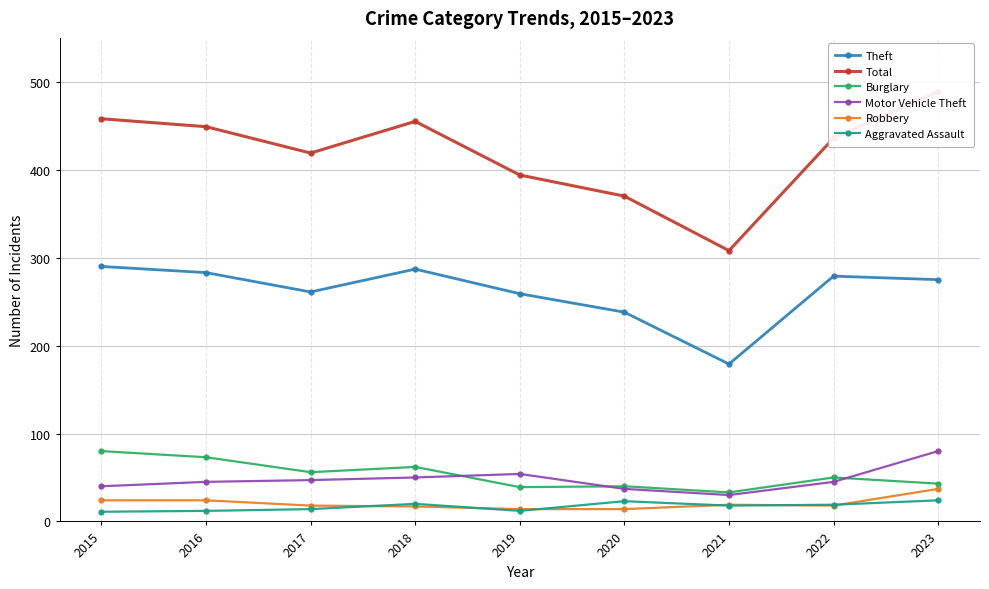

Reading left to right, transcribe all the data shown in this chart.

Theft: 2015=290	2016=283	2017=261	2018=287	2019=259	2020=238	2021=179	2022=279	2023=275
Total: 2015=458	2016=449	2017=419	2018=455	2019=394	2020=370	2021=308	2022=436	2023=489
Burglary: 2015=80	2016=73	2017=56	2018=62	2019=39	2020=40	2021=33	2022=50	2023=43
Motor Vehicle Theft: 2015=40	2016=45	2017=47	2018=50	2019=54	2020=37	2021=30	2022=45	2023=80
Robbery: 2015=24	2016=24	2017=18	2018=17	2019=14	2020=14	2021=19	2022=18	2023=37
Aggravated Assault: 2015=11	2016=12	2017=14	2018=20	2019=12	2020=23	2021=18	2022=19	2023=24